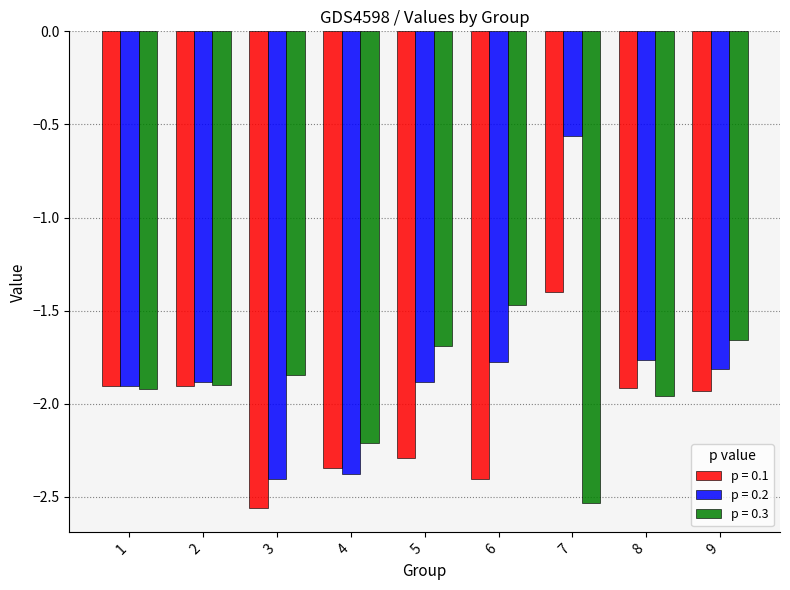

What is the spread (max minus min) of values at 4?

0.2